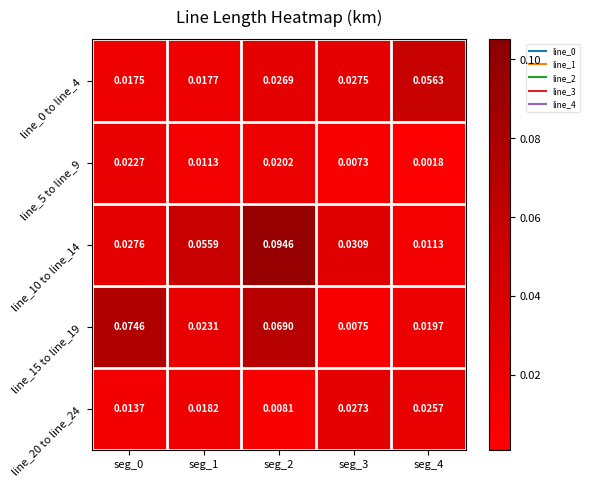

Which has a higher value, seg_2 or seg_3?

seg_3